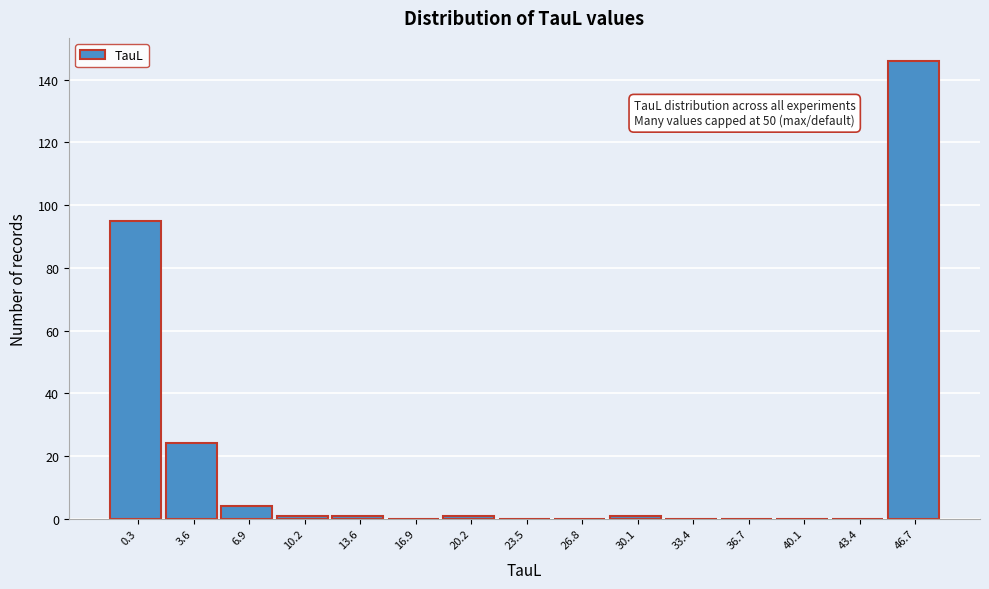

Reading left to right, extract all data points from this chart.

0.3=95	3.6=24	6.9=4	10.2=1	13.6=1	16.9=0	20.2=1	23.5=0	26.8=0	30.1=1	33.4=0	36.7=0	40.1=0	43.4=0	46.7=146